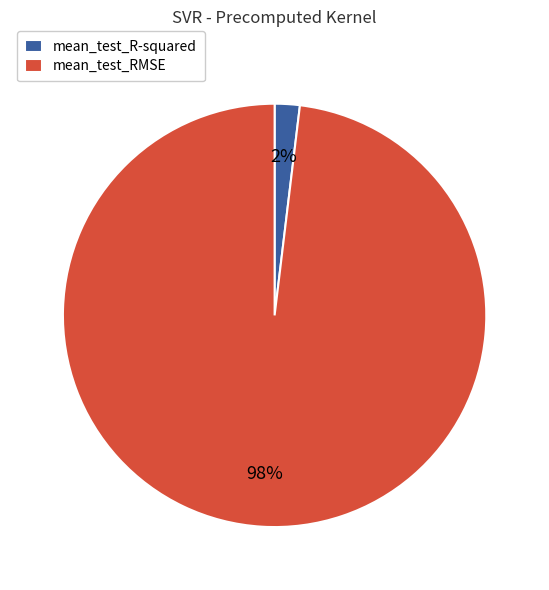

Count the number of slices in the pie.

2